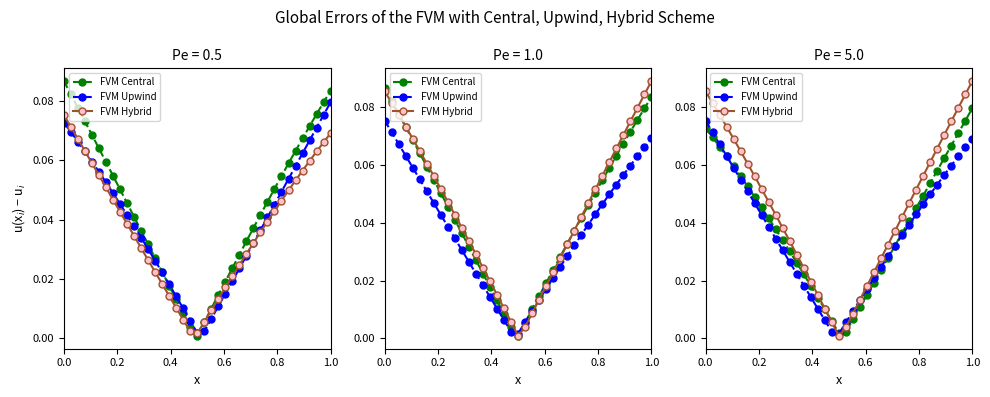

How many categories are shown in the chart?

39